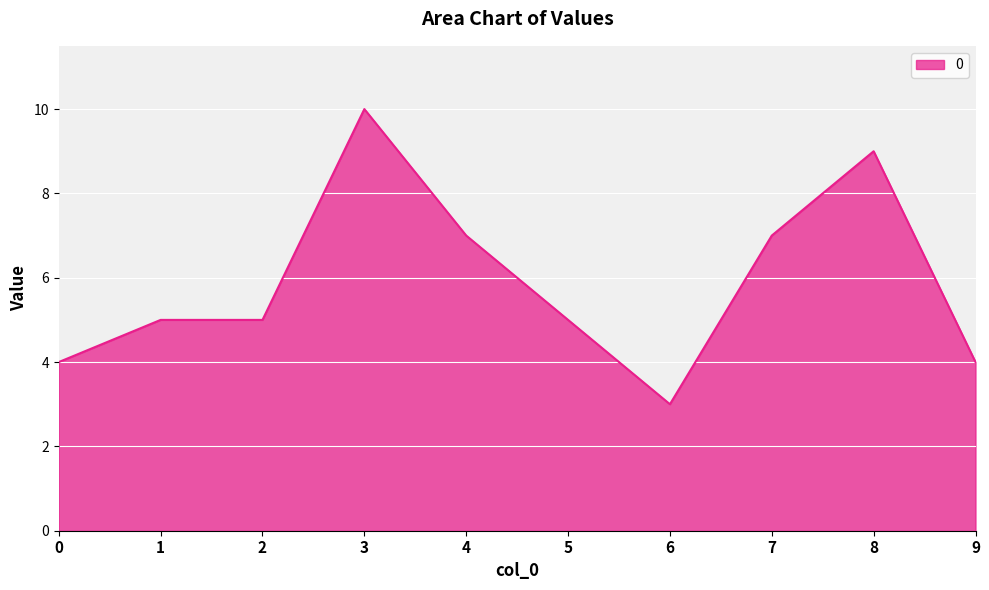

What is the difference between the maximum and minimum values?

7